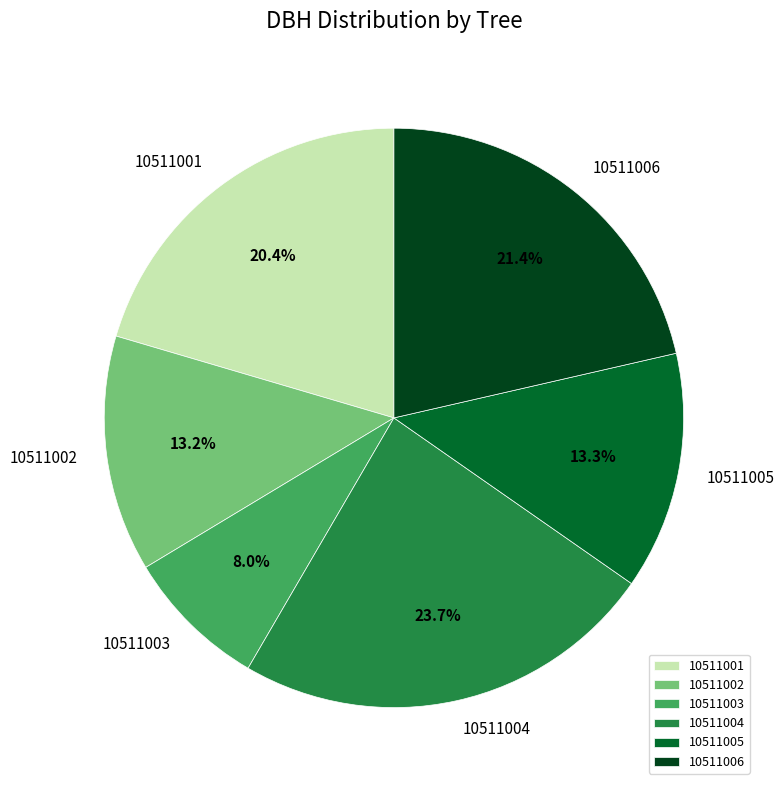

What percentage is NOT represented by 10511002?

86.8%